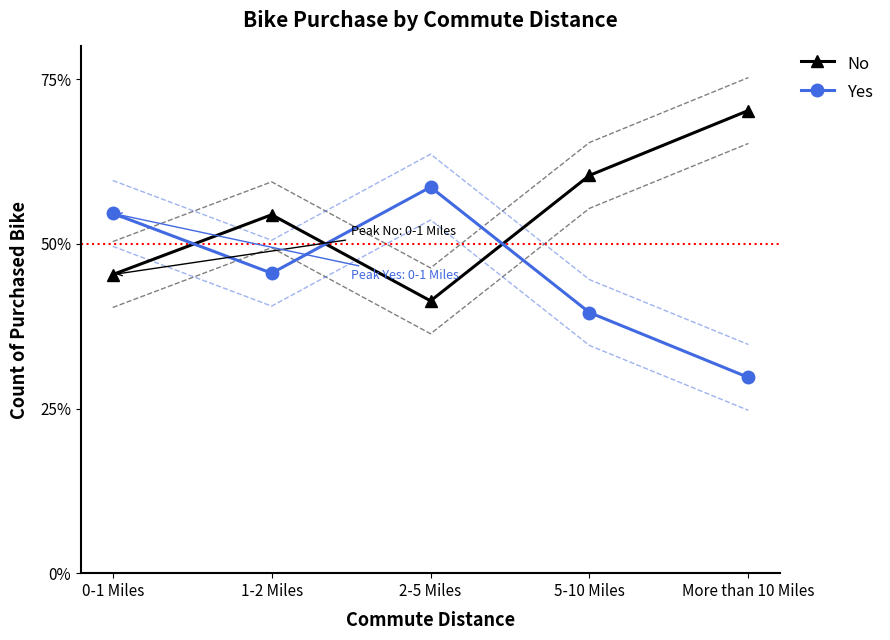

How many values in the No series exceed 54?

3